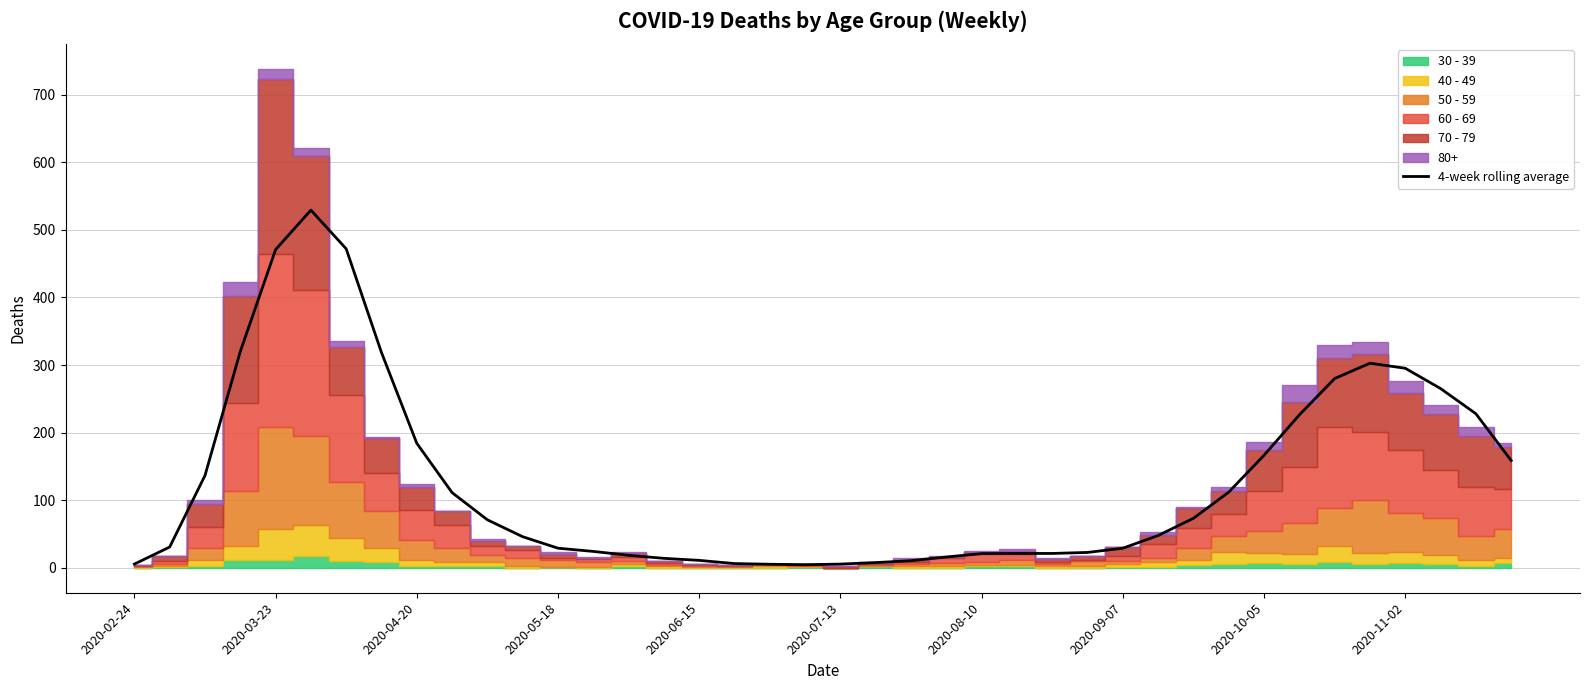

What is the difference between the second highest and minimum values?

467.5